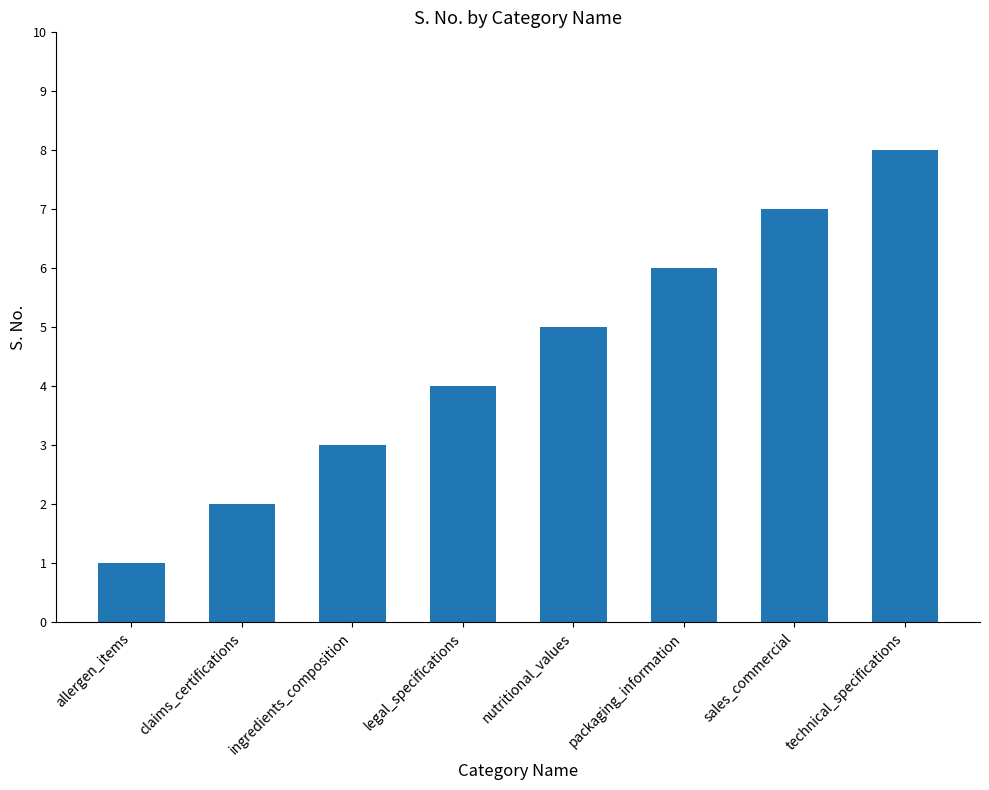

What is the minimum value shown in the chart?

1